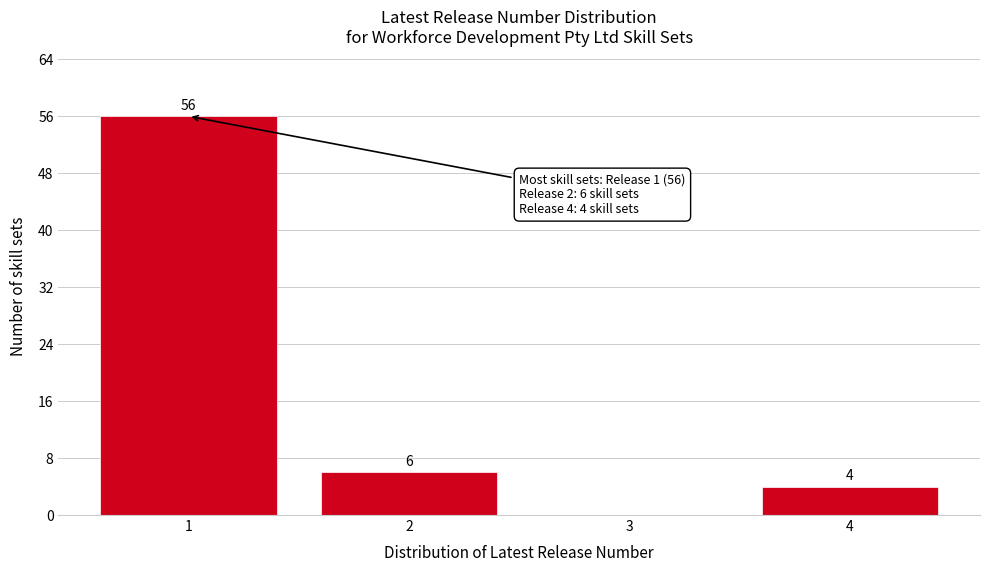

Reading left to right, extract all data points from this chart.

1=56	2=6	3=0	4=4